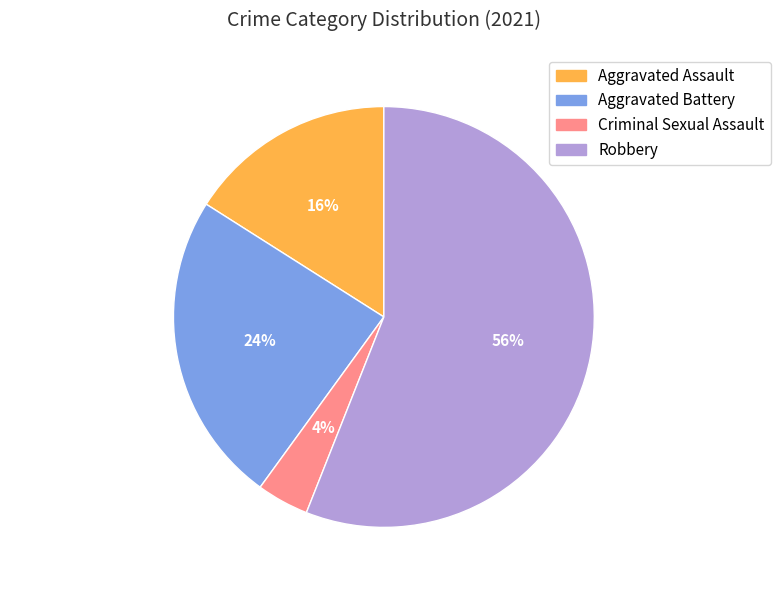

Is there any slice that represents more than half of the pie?

Yes